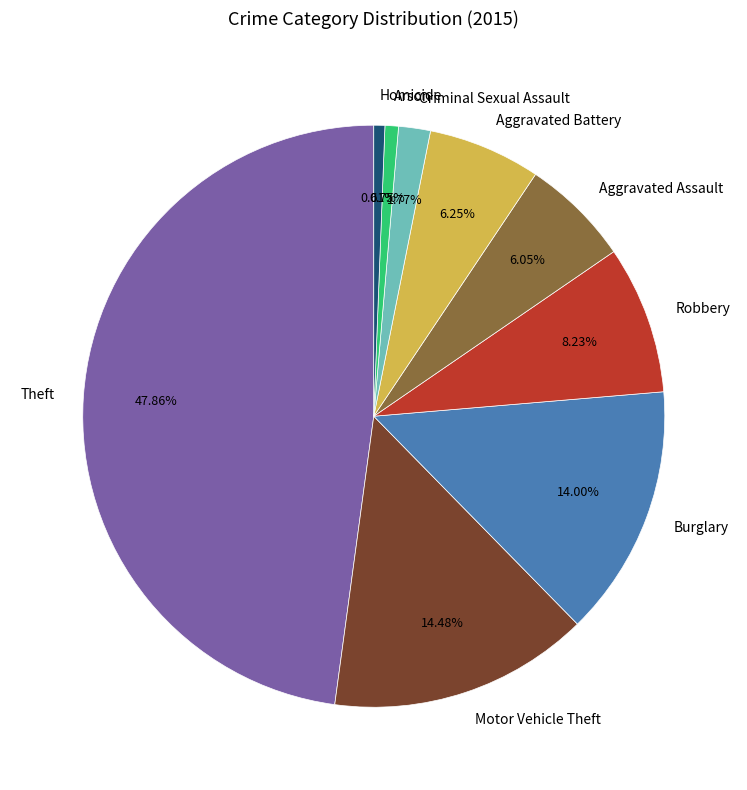

To the nearest percent, what is the difference between the largest and smallest slice percentages?

47%